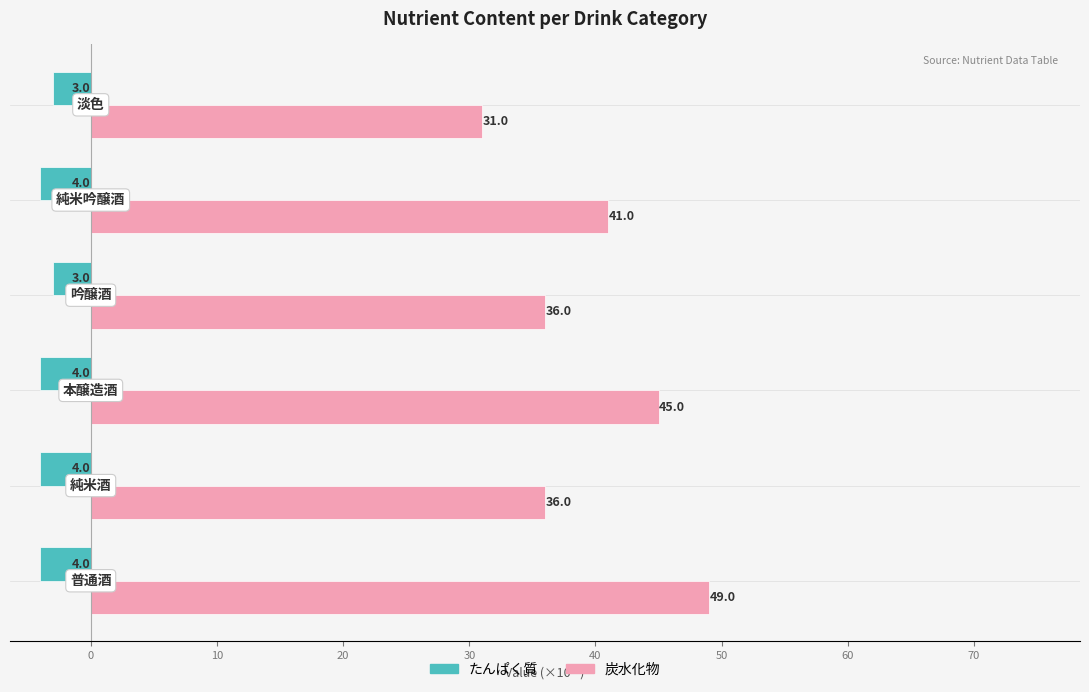

How many distinct data groups are displayed?

2